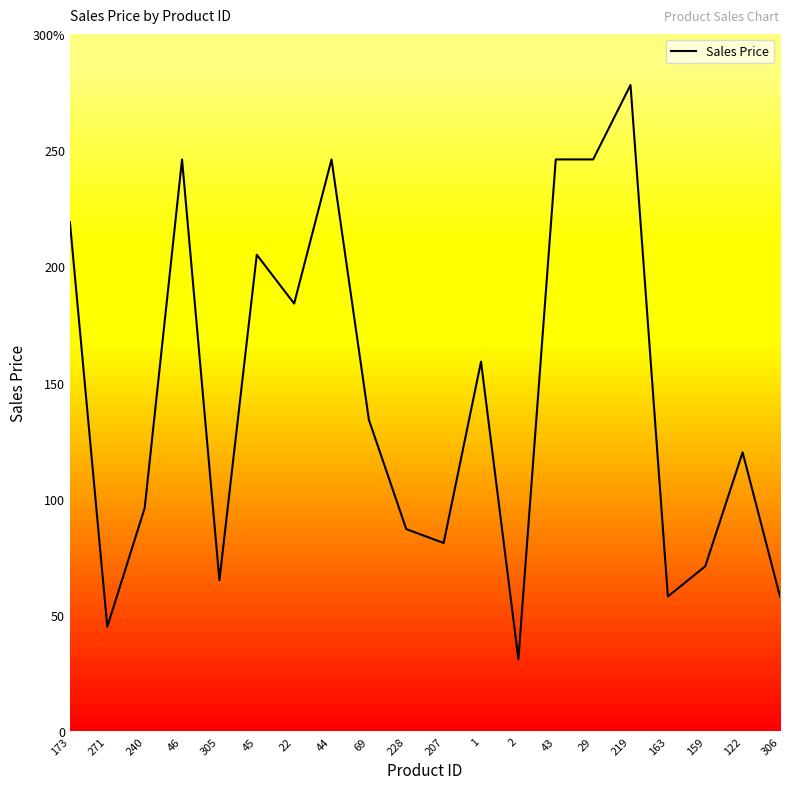

The chart shows a value of 125 at 22. True or false?

False